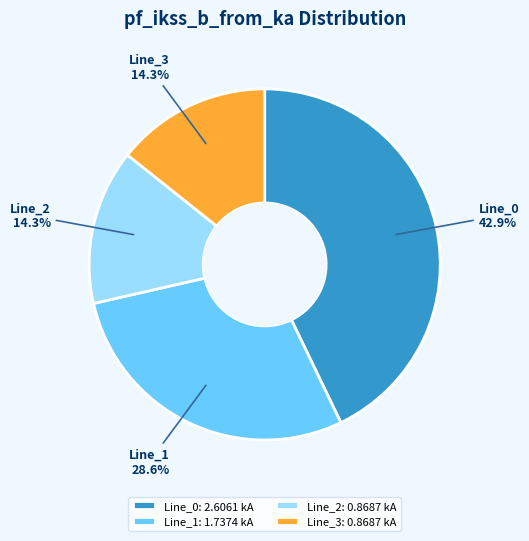

True or false: Line_3 accounts for 1% of the total.

False